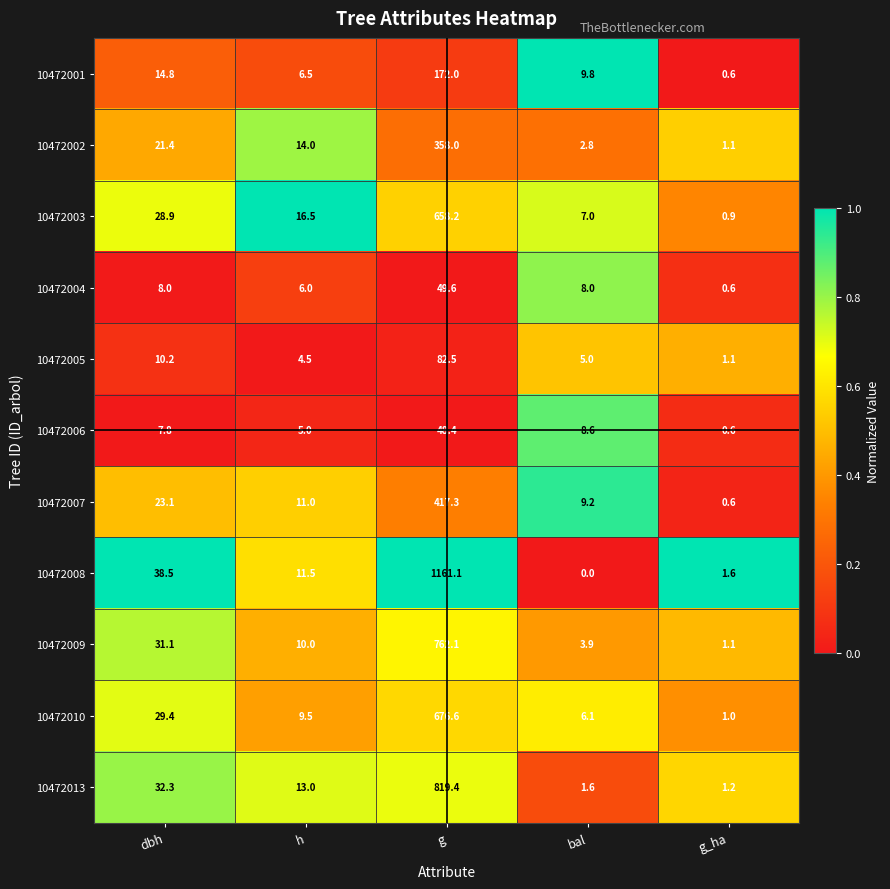

At which category does the chart reach its peak across all series?

g